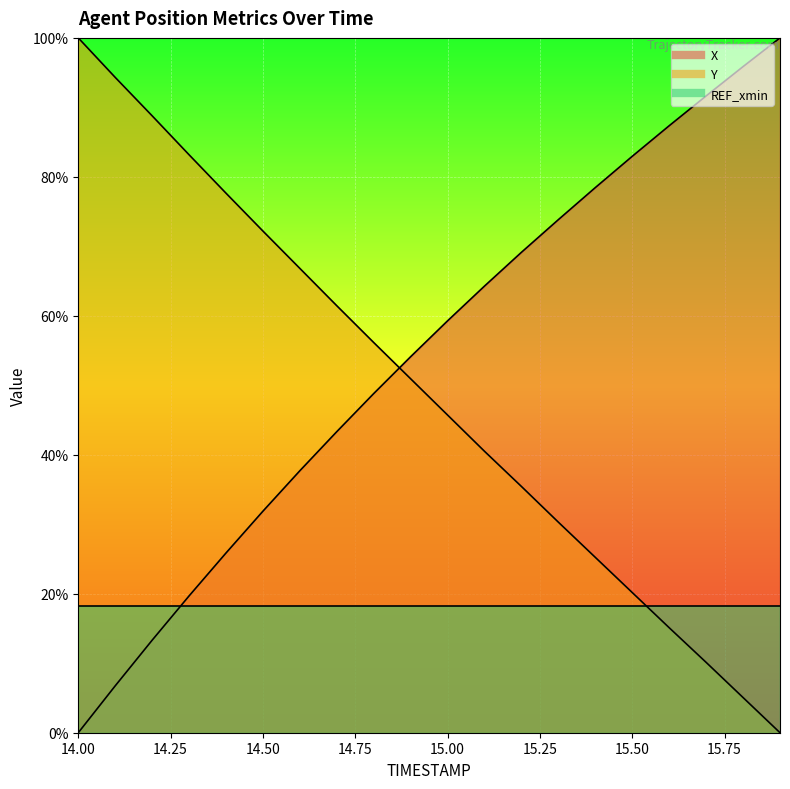

Which category has the lowest value across all series?

14.0